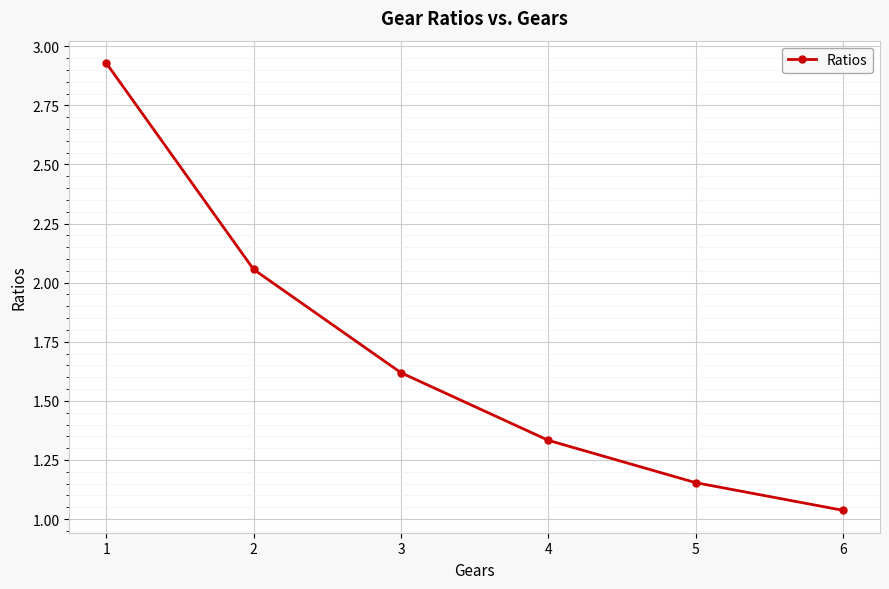

Approximately how many times larger is the value at 3 compared to 6?

1.6